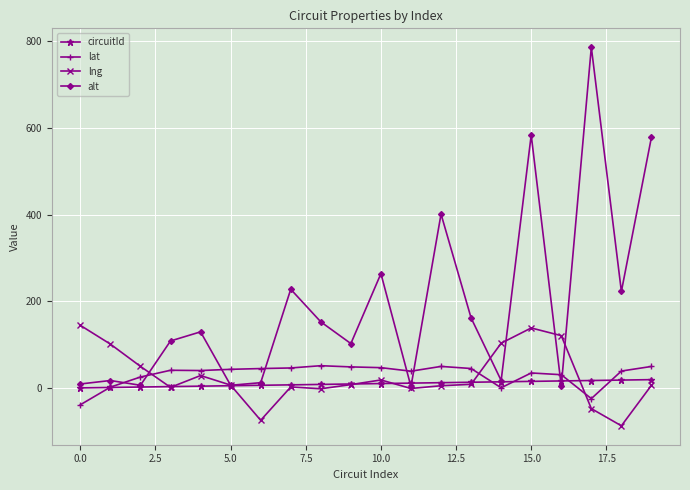

Which series has the largest total across all categories?

alt